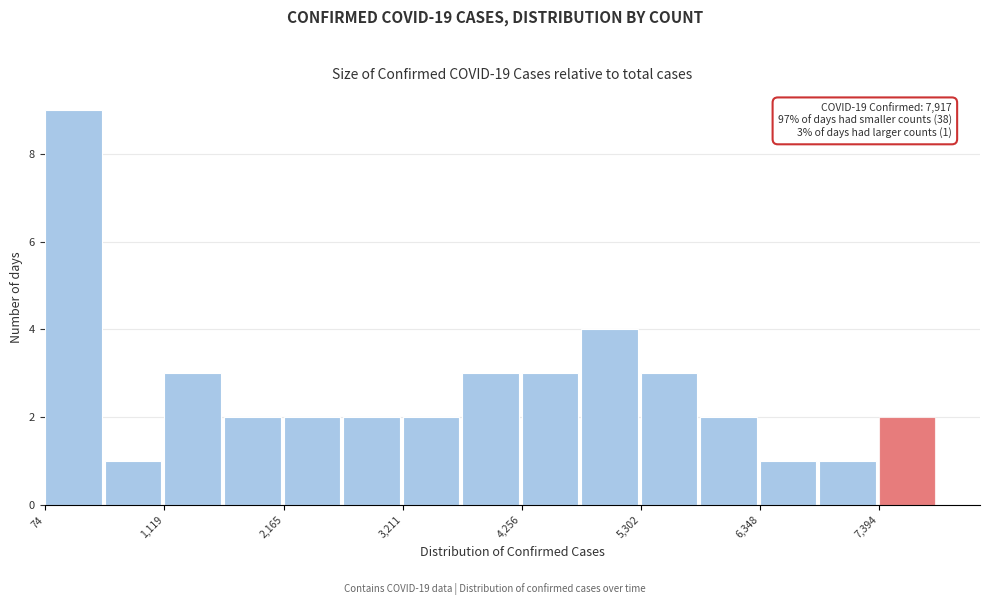

Read against the x-axis, roughly where is the centre of the tallest bar?

400